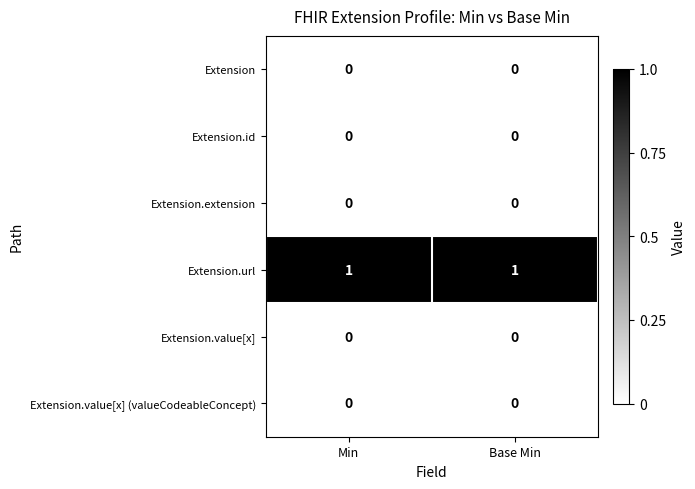

Which series has the largest total across all categories?

Extension.url